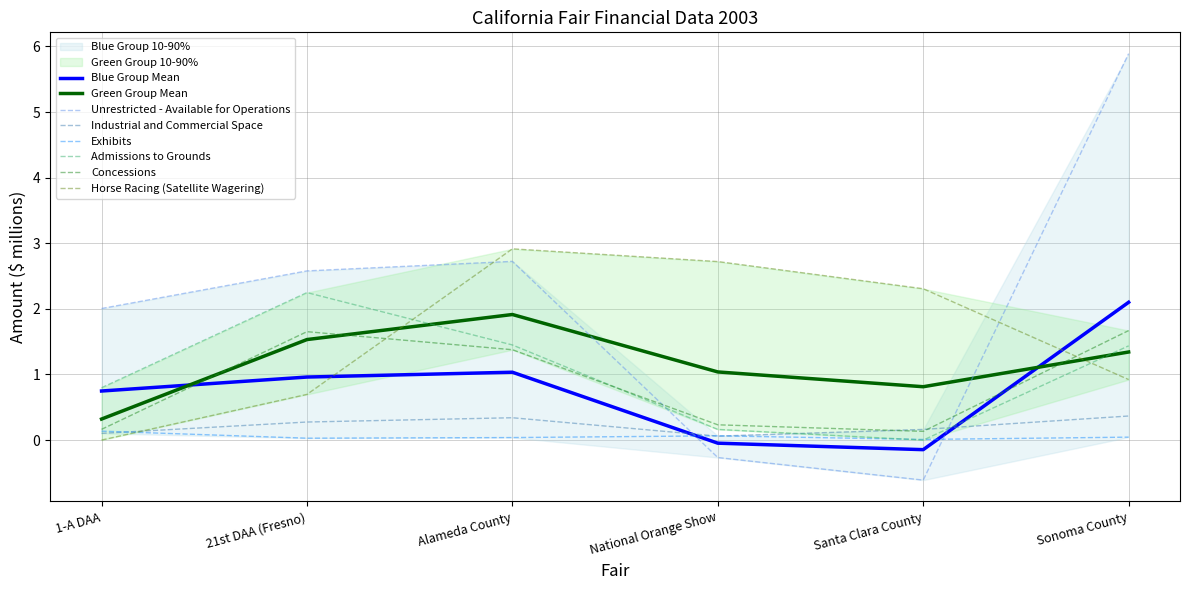

What is the difference between the maximum and second lowest values in the Unrestricted - Available for Operations series?

6.2